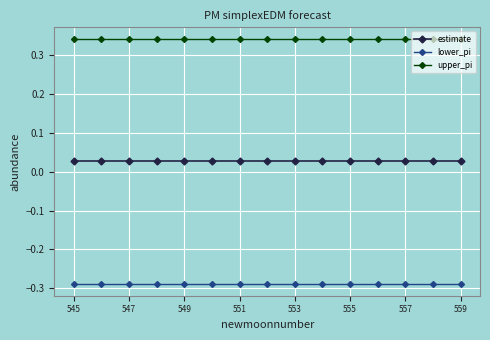

True or false: upper_pi and lower_pi intersect in this chart.

False